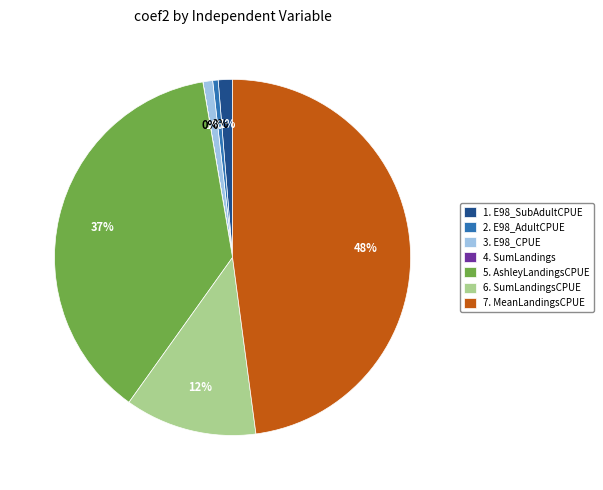

True or false: 3. E98_CPUE accounts for 15% of the total.

False